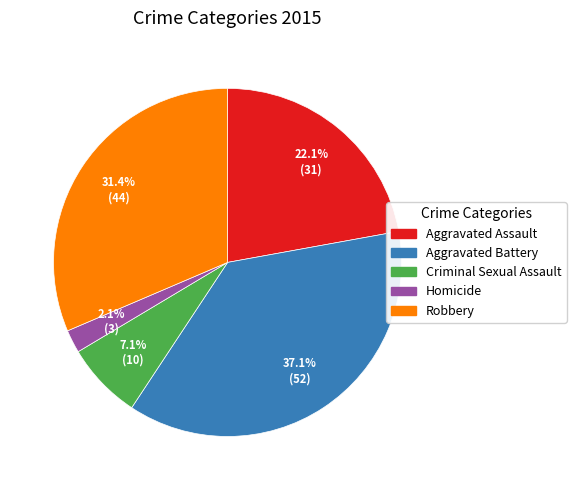

Which has a higher value, Homicide or Aggravated Battery?

Aggravated Battery